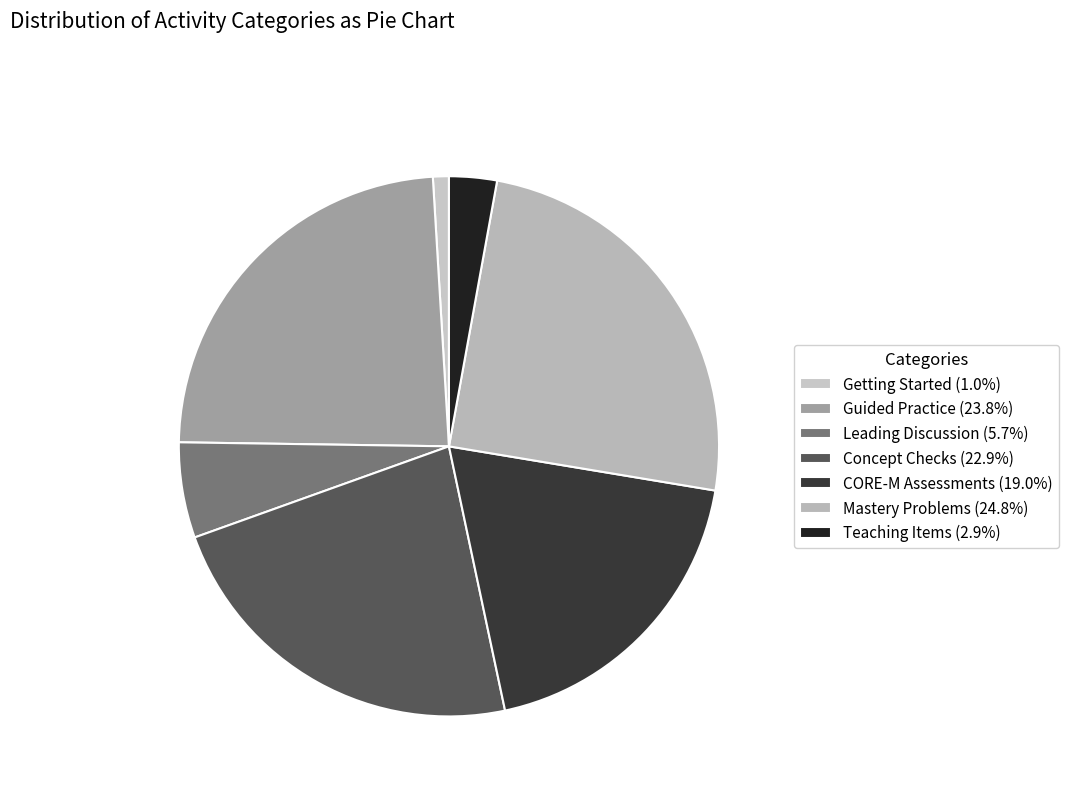

How many segments does this pie chart have?

7